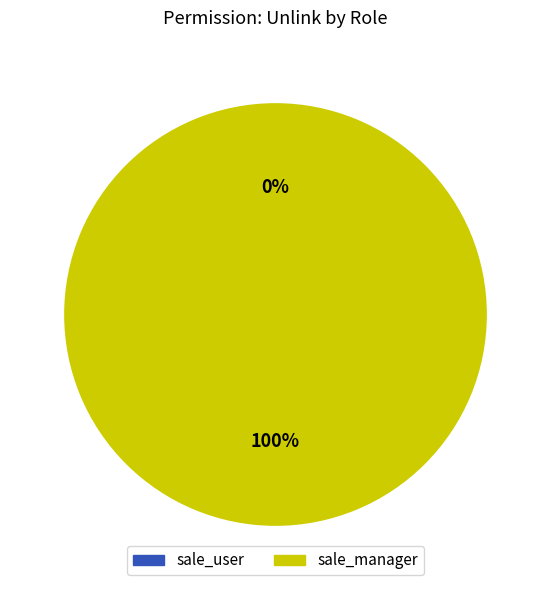

Combined, what portion of the pie is sale_condition_text_sale_manager and sale_condition_text_sale_user?

100.0%